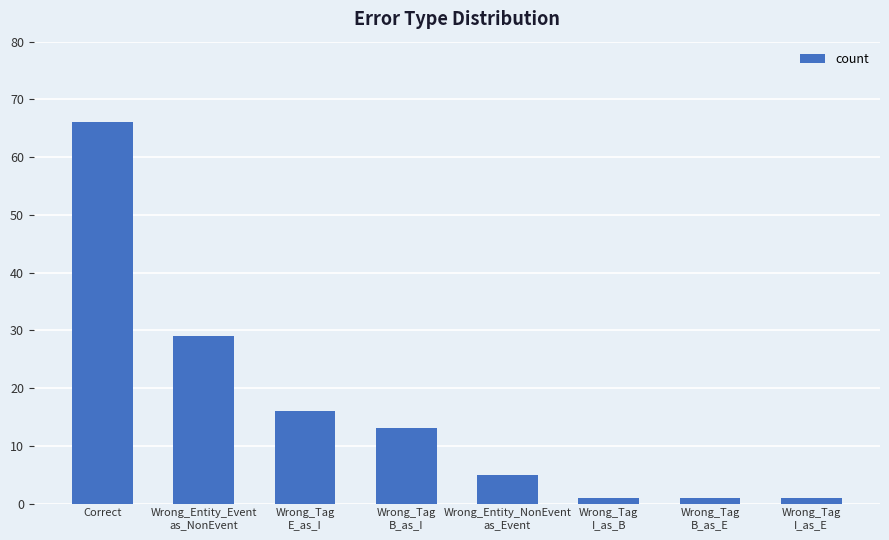

What is the difference between the maximum and minimum values?

65